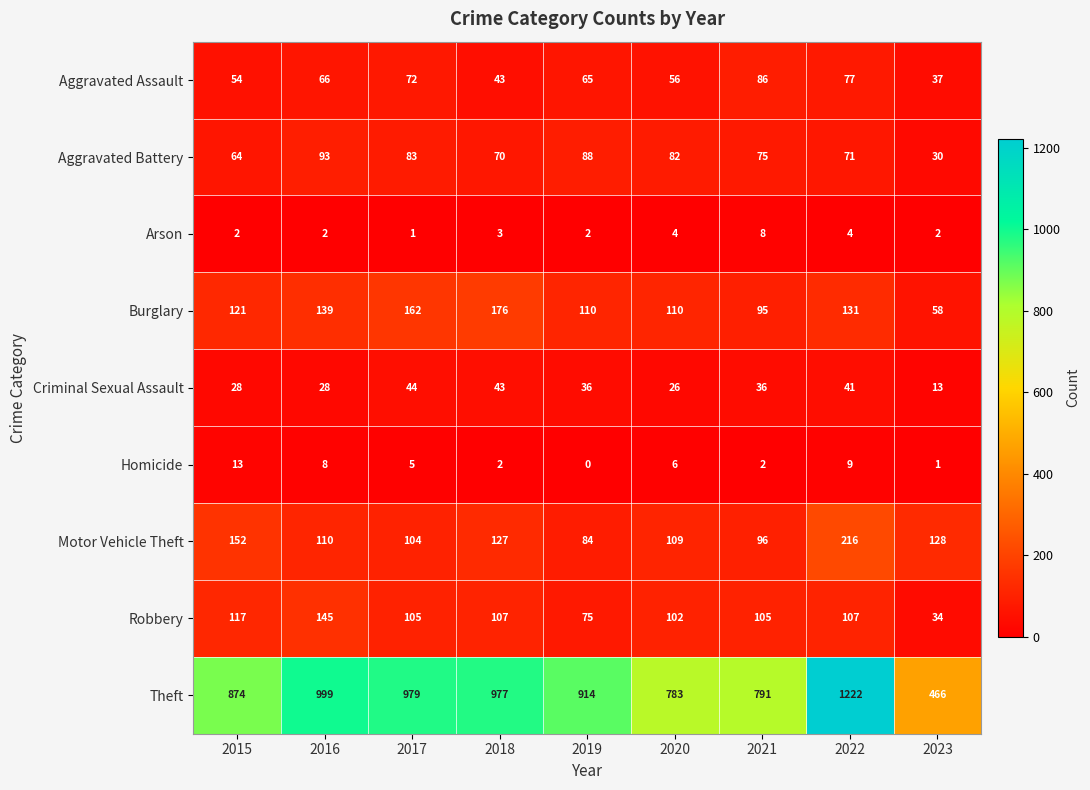

What is the difference between the Aggravated Assault values at 2020 and 2021?

30